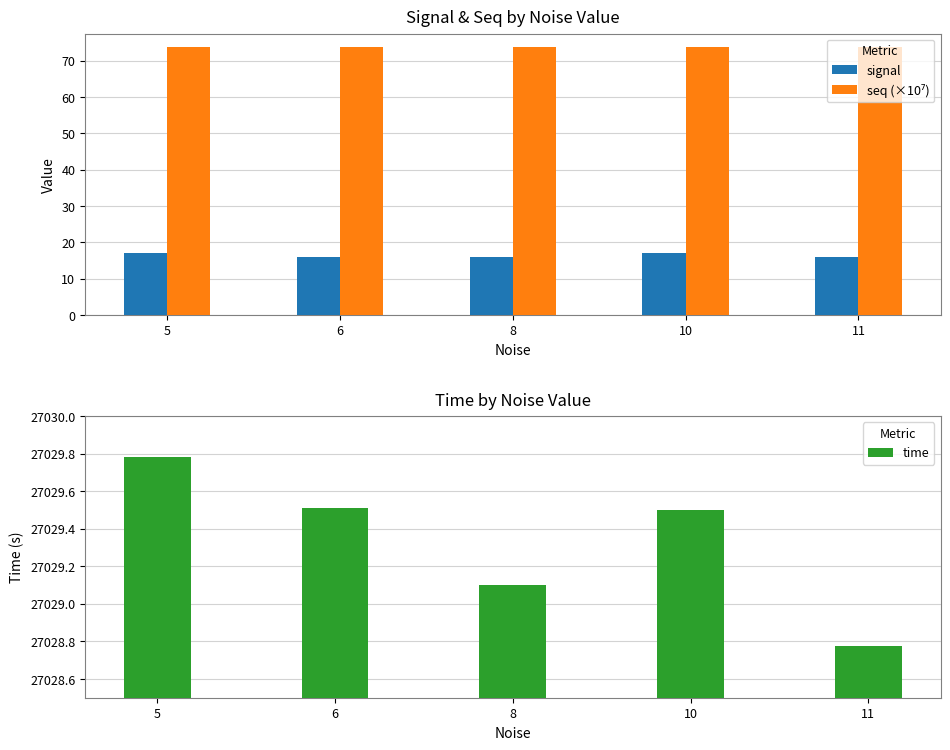

How many bars are there in total?

15